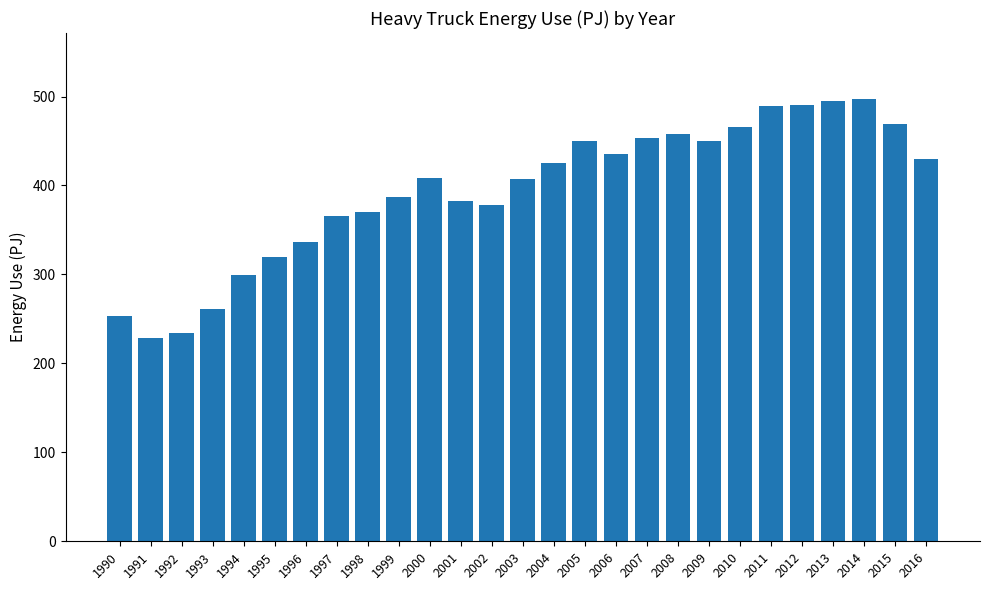

Does the chart contain stacked bars?

No